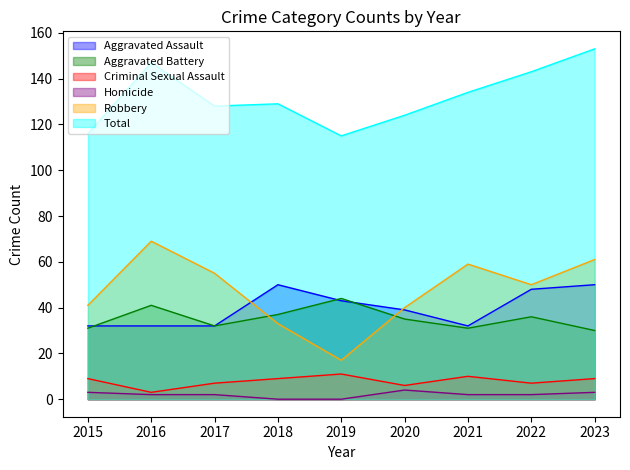

True or false: Criminal Sexual Assault has a value of 2 at 2018.

False